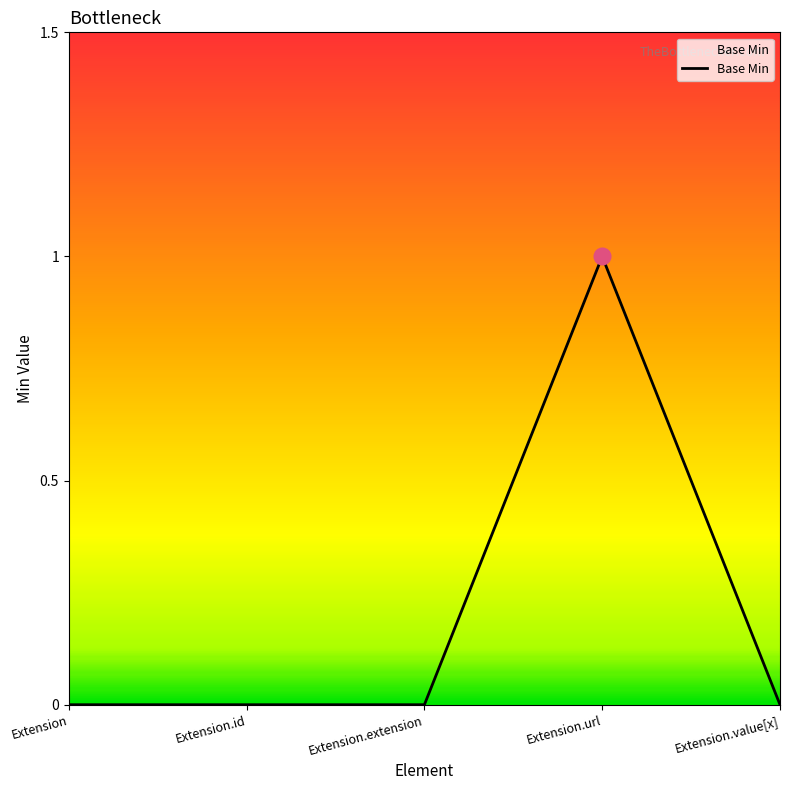

Reading left to right, transcribe all the data shown in this chart.

Extension=0	Extension.id=0	Extension.extension=0	Extension.url=1	Extension.value[x]=0